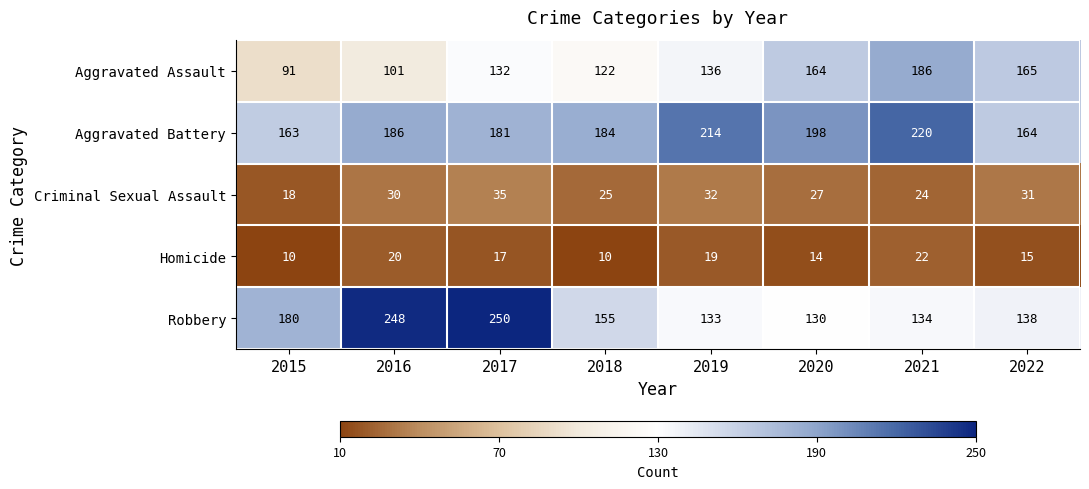

List the series in order of their peak value, lowest first.

Homicide, Criminal Sexual Assault, Aggravated Assault, Aggravated Battery, Robbery